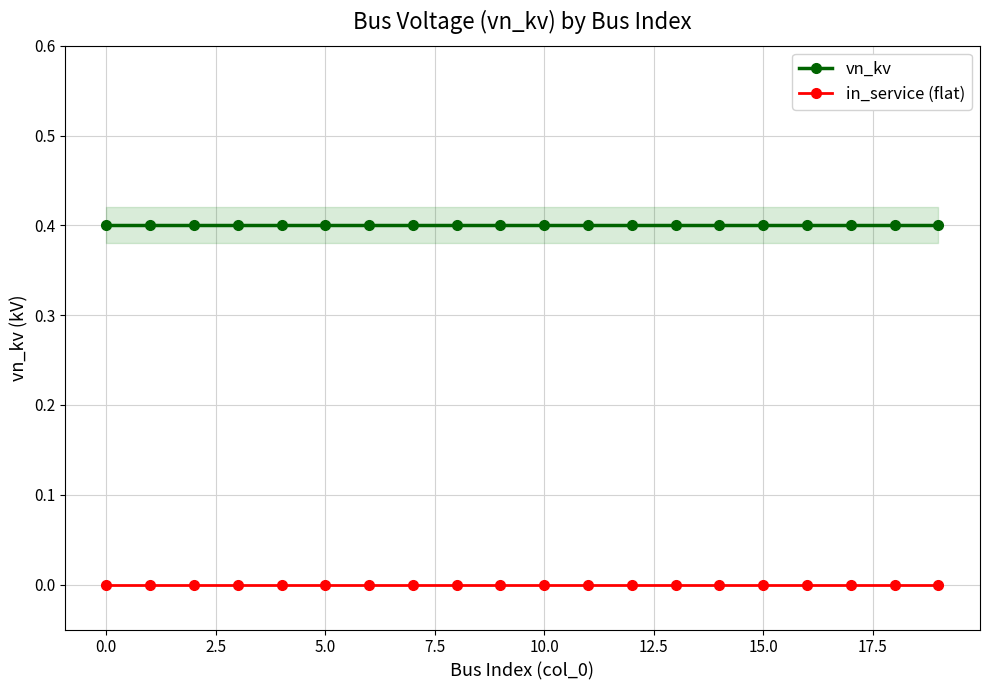

List the series in order of their peak value, highest first.

vn_kv, in_service (flat)